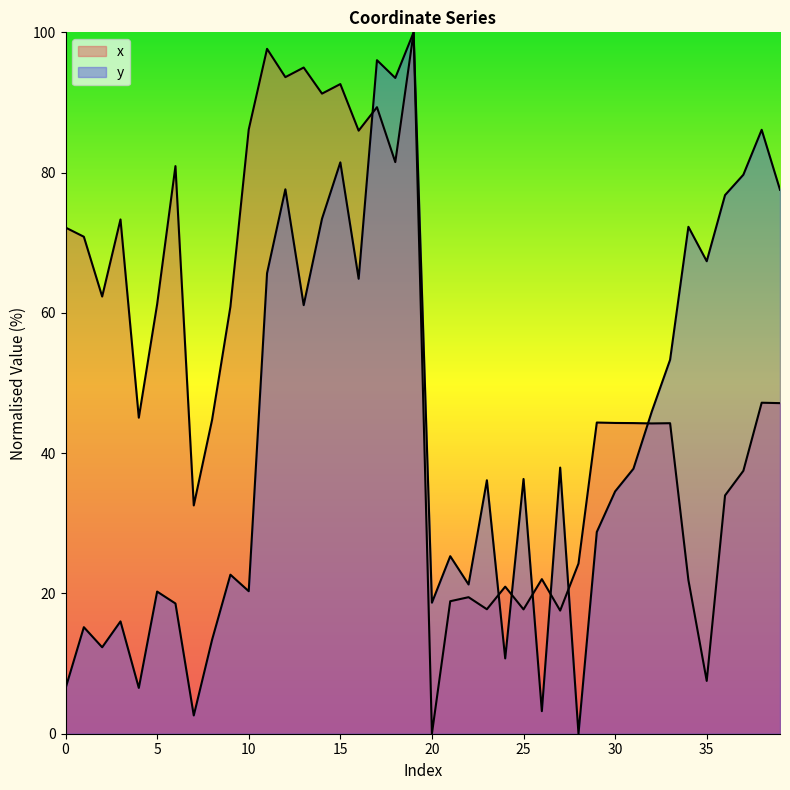

Rank the series at 36 from highest to lowest value.

y, x